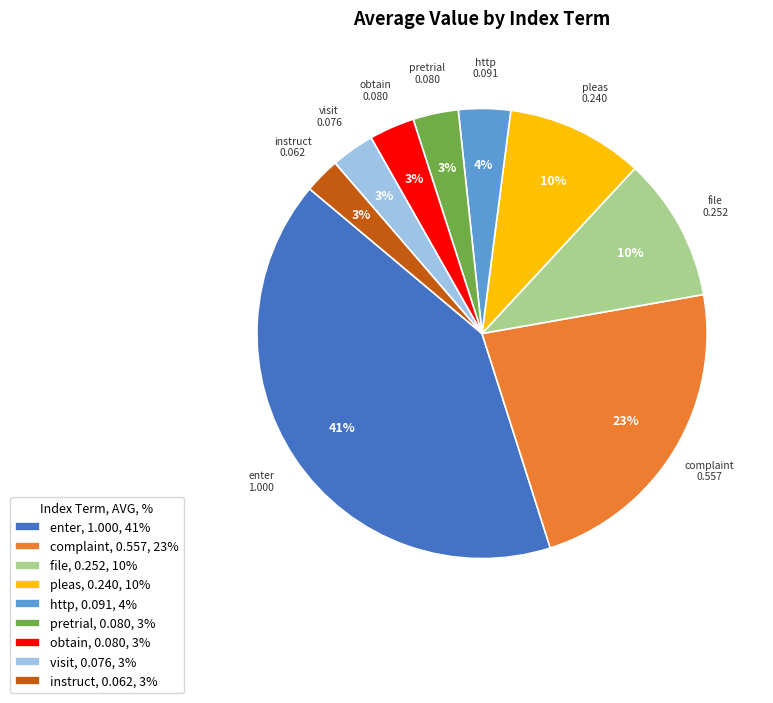

The pretrial, 0.080, 3% slice represents 3% of the pie. True or false?

True